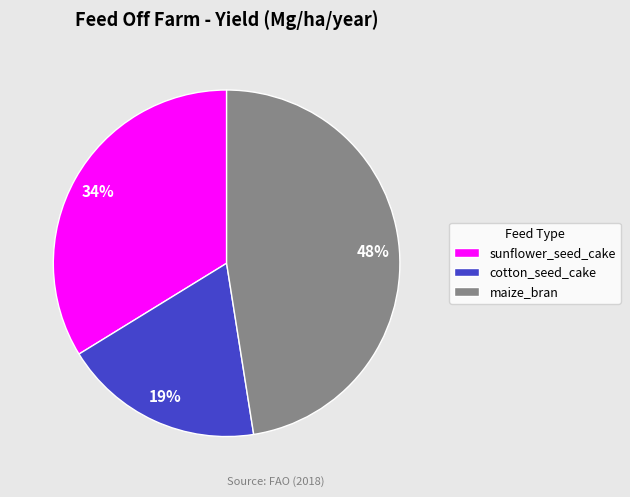

How many slices are in this pie chart?

3